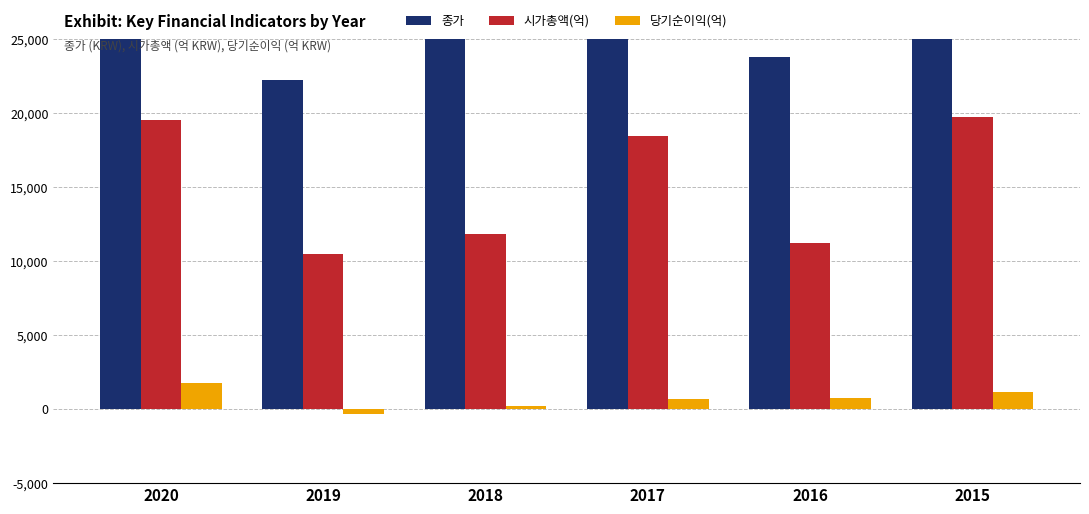

What is the sum of the 시가총액(억) values at 2018 and 2017?

30262